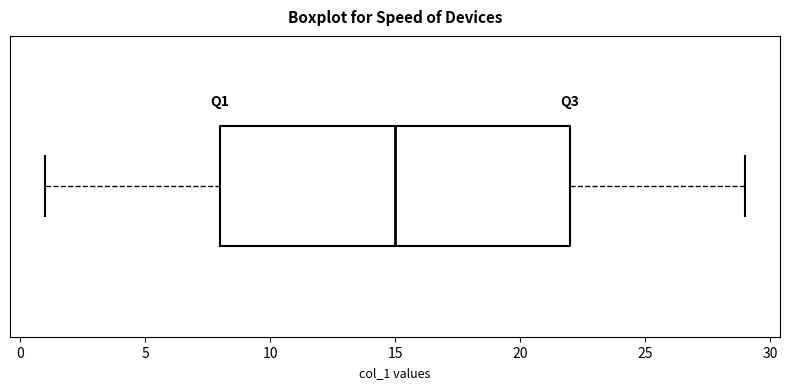

Read this box plot against the x-axis: the position of the median line, the range covered by the box, and the ends of both whiskers. The values are not printed on the chart, so give them approximately, as read against the axis.

median 15, box 8 to 22, whiskers 1 to 29